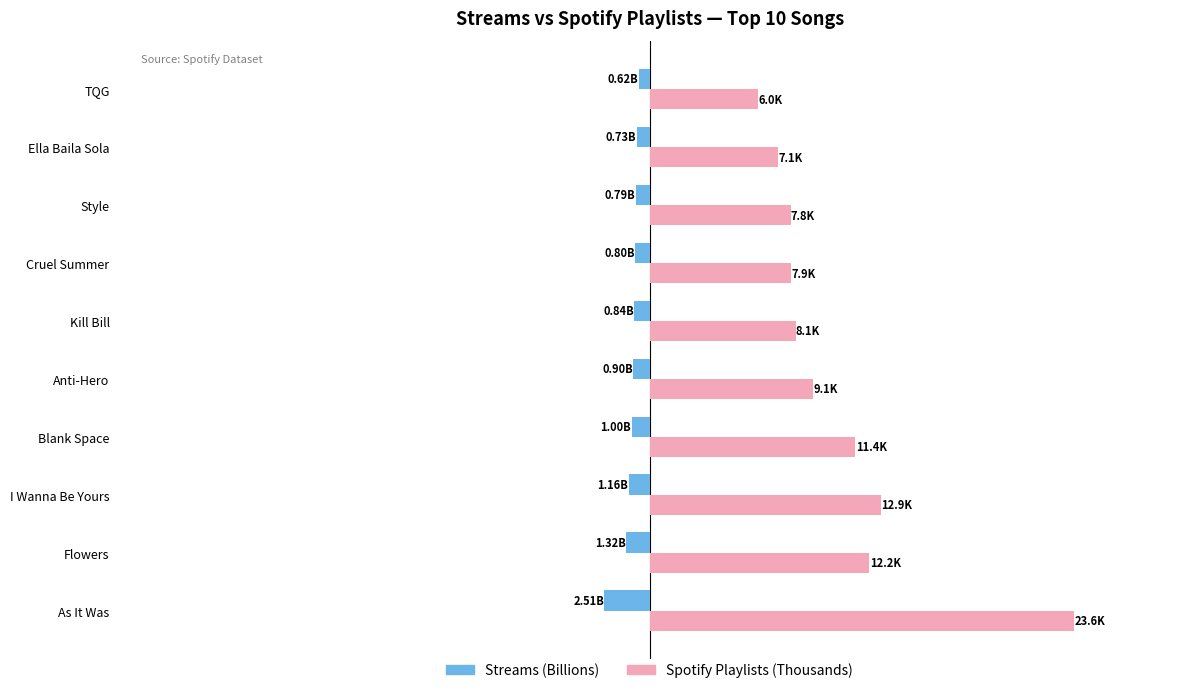

At how many categories does at least one series exceed 19?

1